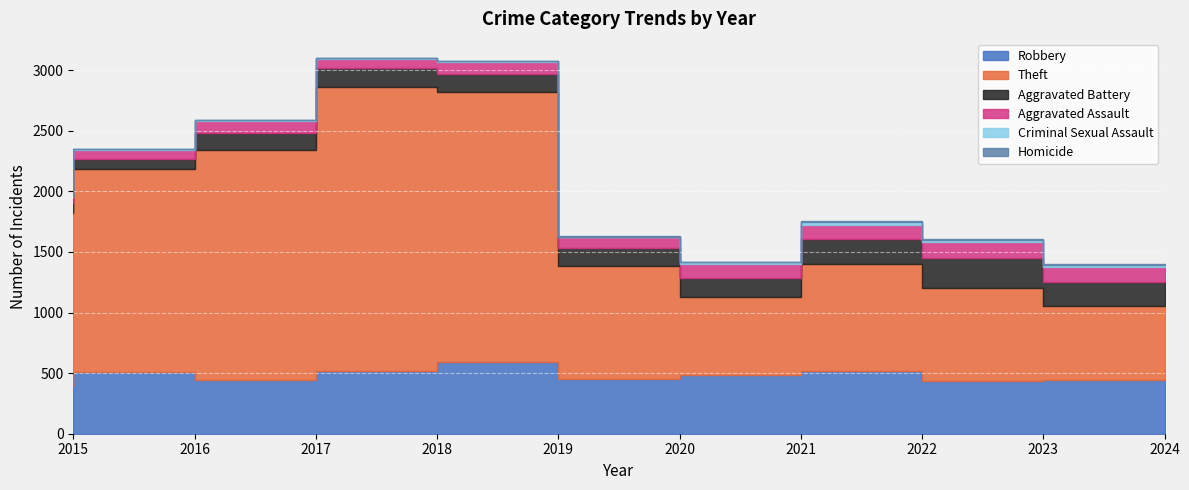

What is the minimum value for Aggravated Battery?

82